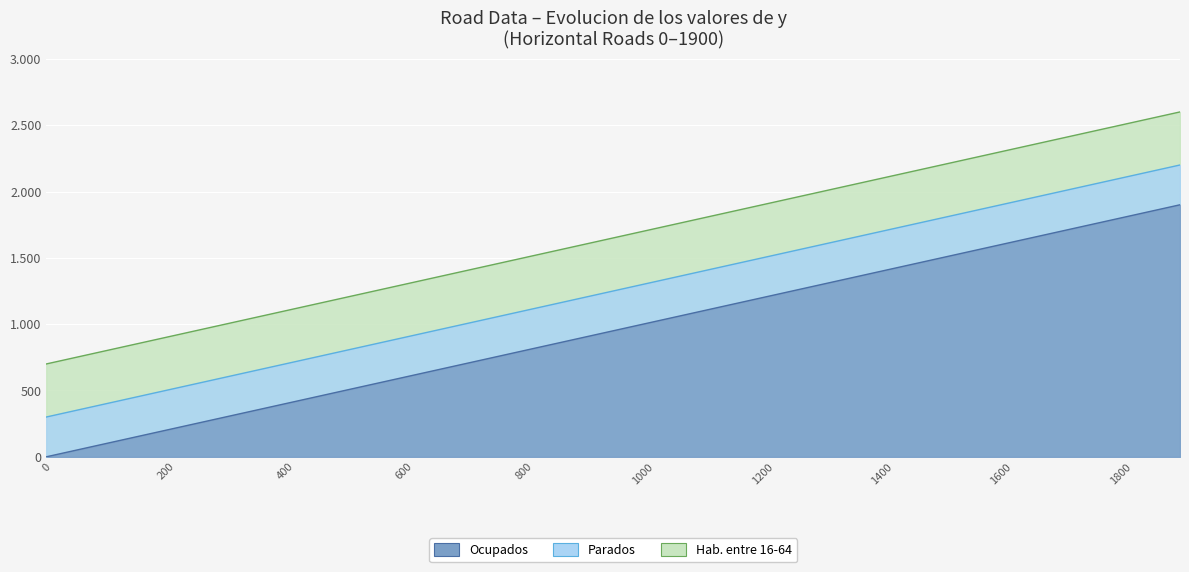

Which series has the largest range (max minus min)?

Ocupados